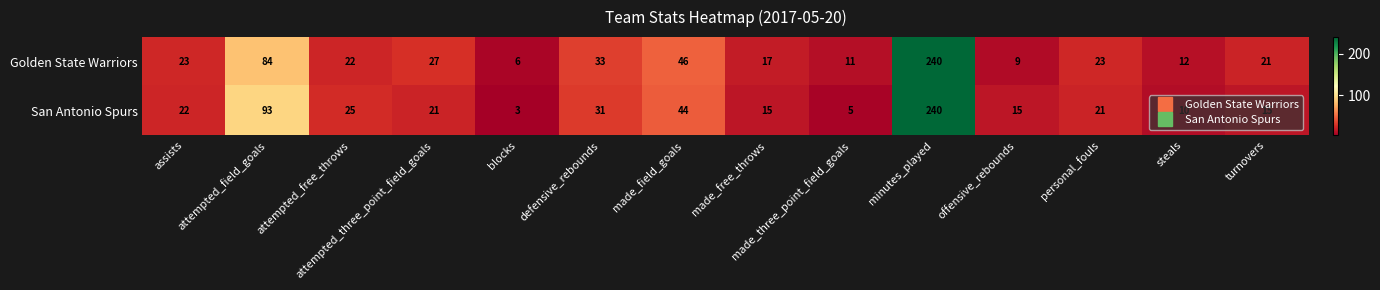

What value does the Golden State Warriors series have at blocks, to the nearest 5?

5